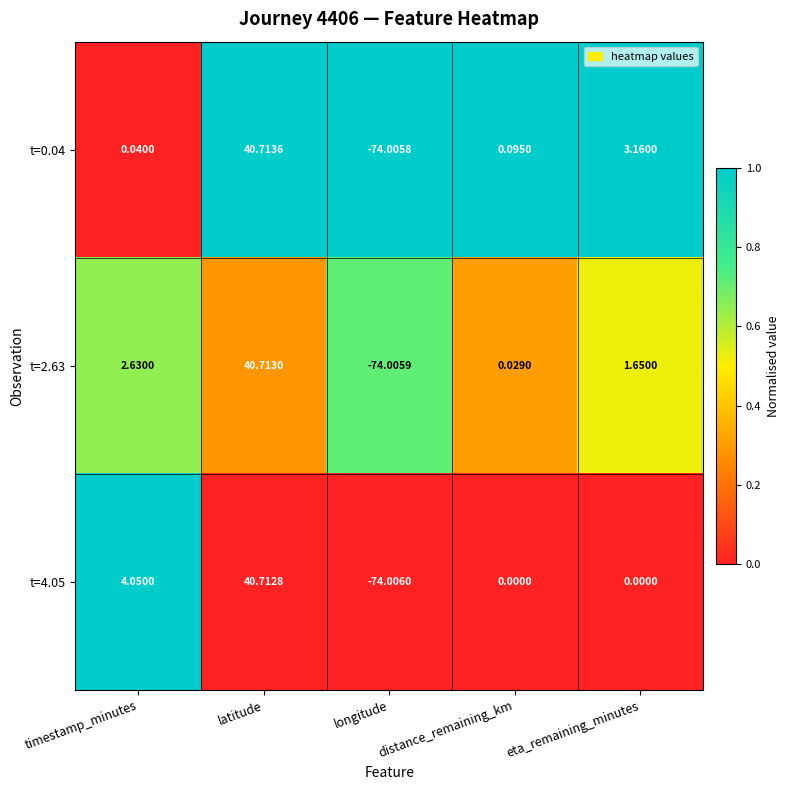

Which series has the widest spread of values?

t=0.04